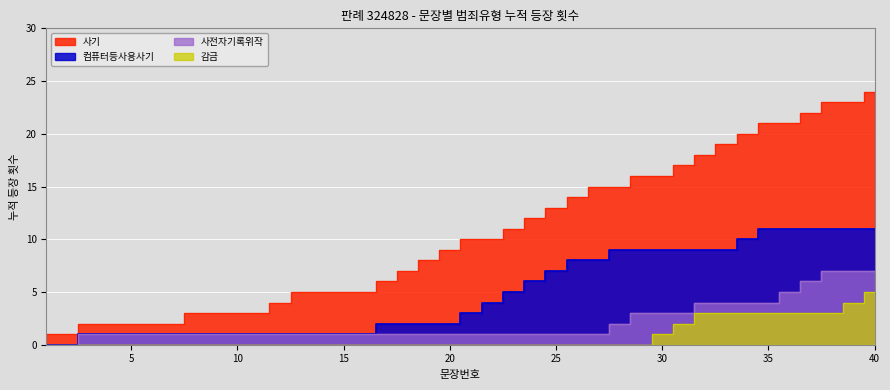

What is the spread (max minus min) of values at 1?

1